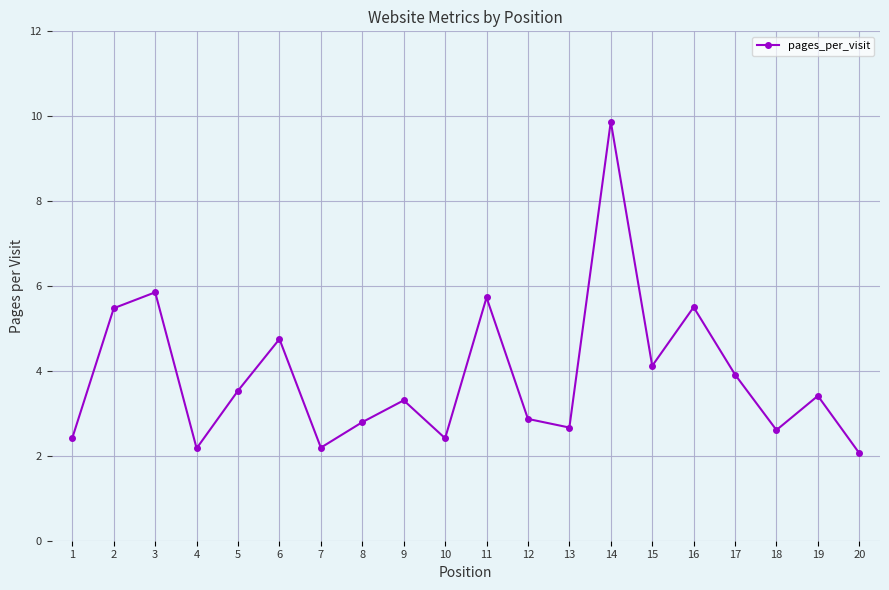

The value at 9 is 1.7. True or false?

False